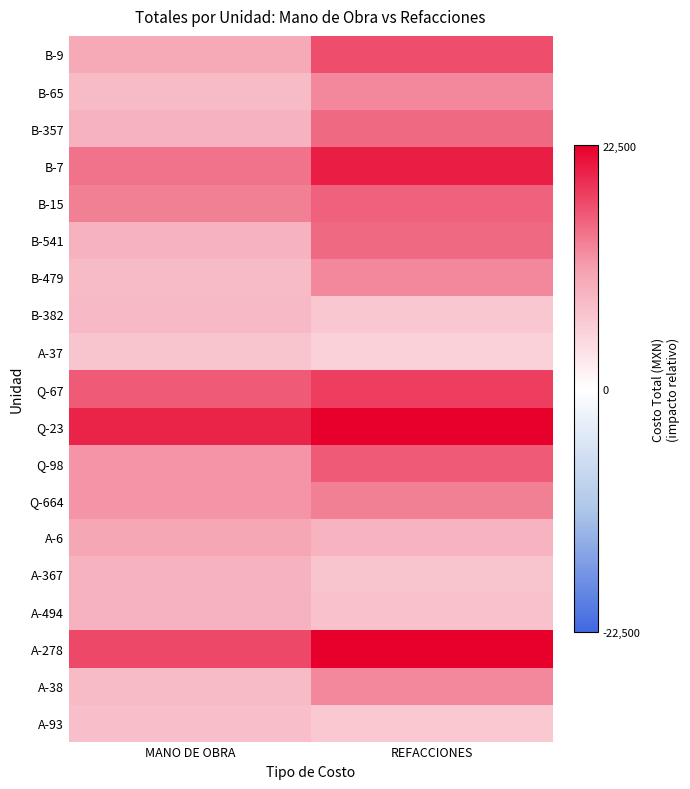

Reading right to left, extract all data points from this chart.

B-9: REFACCIONES=17000	MANO DE OBRA=10000
B-65: REFACCIONES=13000	MANO DE OBRA=8000
B-357: REFACCIONES=15000	MANO DE OBRA=9000
B-7: REFACCIONES=20233	MANO DE OBRA=14300
B-15: REFACCIONES=15633	MANO DE OBRA=13450
B-541: REFACCIONES=15000	MANO DE OBRA=9000
B-479: REFACCIONES=13000	MANO DE OBRA=8000
B-382: REFACCIONES=6510	MANO DE OBRA=8100
A-37: REFACCIONES=5300	MANO DE OBRA=6800
Q-67: REFACCIONES=18000	MANO DE OBRA=16000
Q-23: REFACCIONES=22500	MANO DE OBRA=20000
Q-98: REFACCIONES=16000	MANO DE OBRA=12000
Q-664: REFACCIONES=13500	MANO DE OBRA=12000
A-6: REFACCIONES=8850	MANO DE OBRA=10200
A-367: REFACCIONES=6750	MANO DE OBRA=9000
A-494: REFACCIONES=7350	MANO DE OBRA=9000
A-278: REFACCIONES=22500	MANO DE OBRA=17400
A-38: REFACCIONES=13000	MANO DE OBRA=8000
A-93: REFACCIONES=6450	MANO DE OBRA=7700